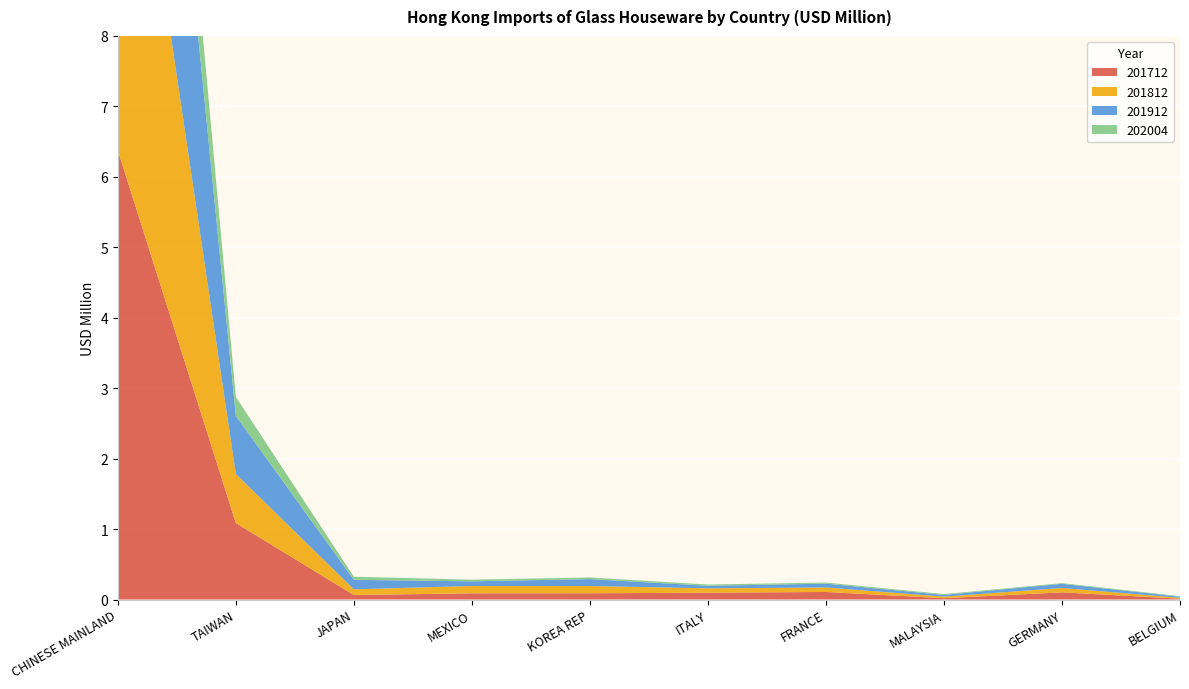

Reading right to left, transcribe all the data shown in this chart.

201712: 0.0	0.1	0.0	0.1	0.1	0.1	0.1	0.1	1.1	6.4
201812: 0.0	0.1	0.0	0.1	0.1	0.1	0.1	0.1	0.7	6.7
201912: 0.0	0.1	0.0	0.1	0.0	0.1	0.1	0.1	0.8	6.4
202004: 0.0	0.0	0.0	0.0	0.0	0.0	0.0	0.0	0.3	1.7